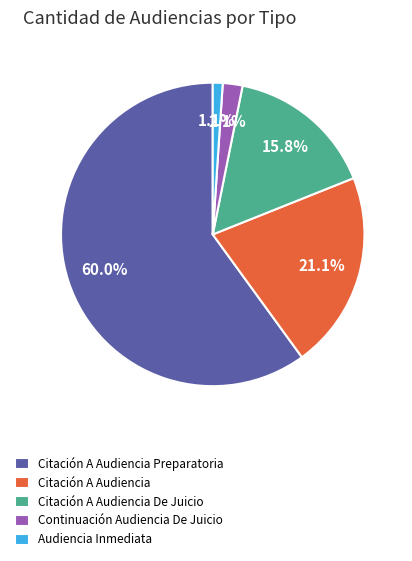

How many slices are in this pie chart?

5